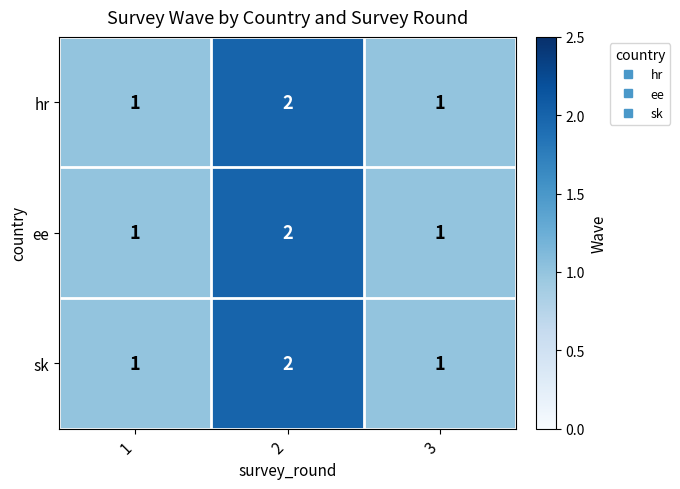

Count the number of categories in the chart.

3